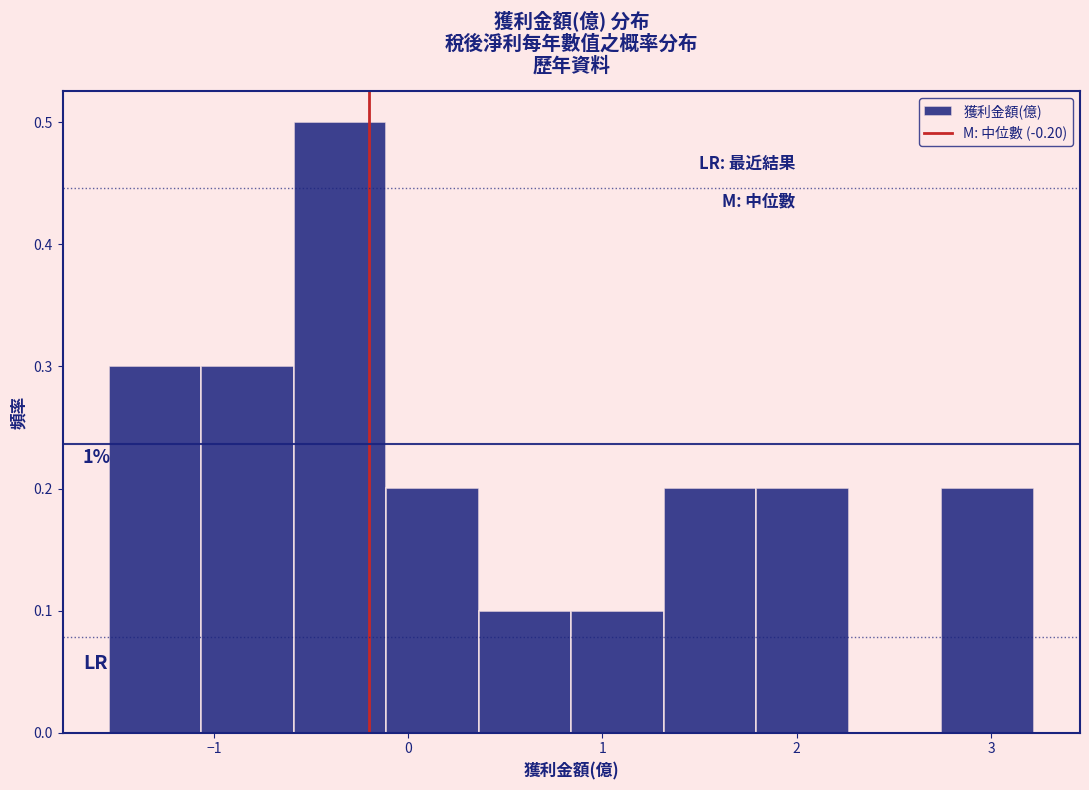

Which range on the x-axis has the tallest bar?

-0.6 to -0.1